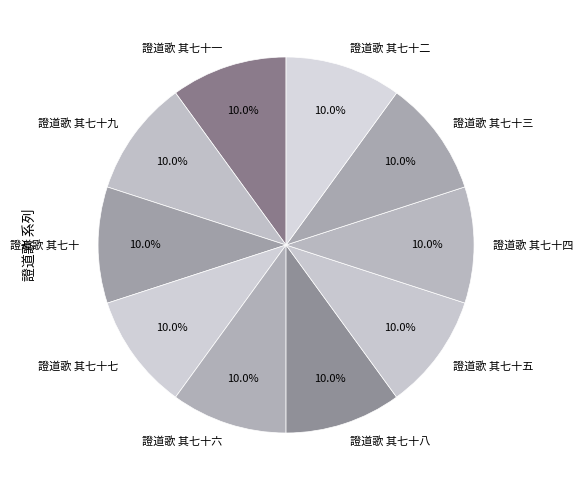

What is the ratio of the value at 證道歌 其七十 to the value at 證道歌 其七十三?

1.0